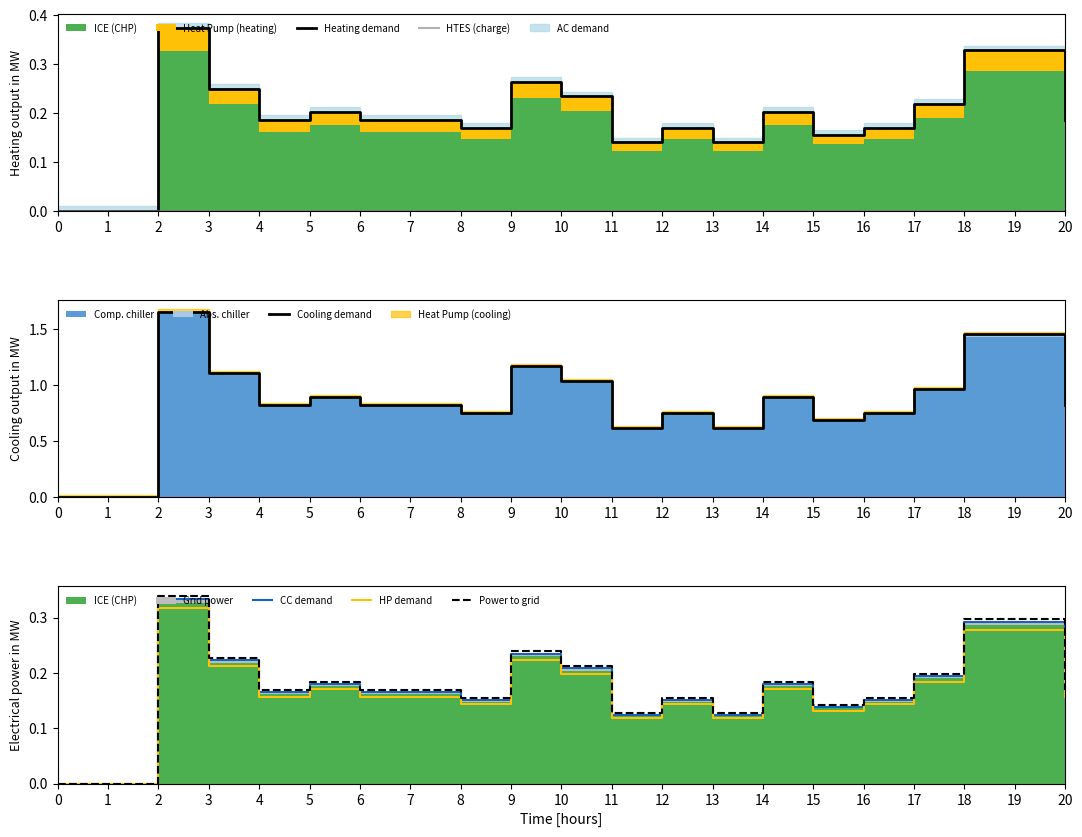

At how many categories does at least one series exceed 0?

19